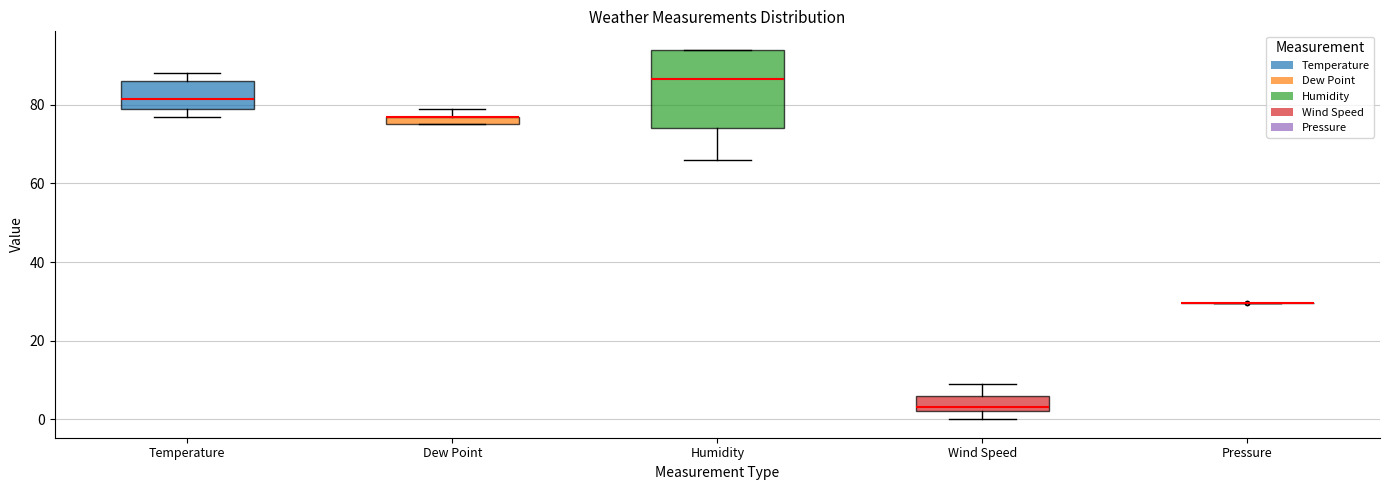

Which box is the tallest, from its lower edge to its upper edge?

Humidity